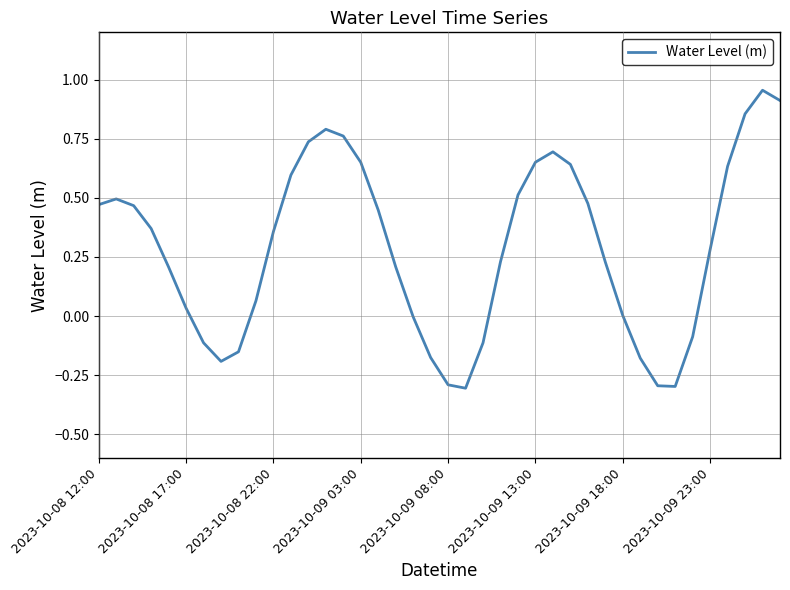

What is the minimum value shown in the chart?

-0.3